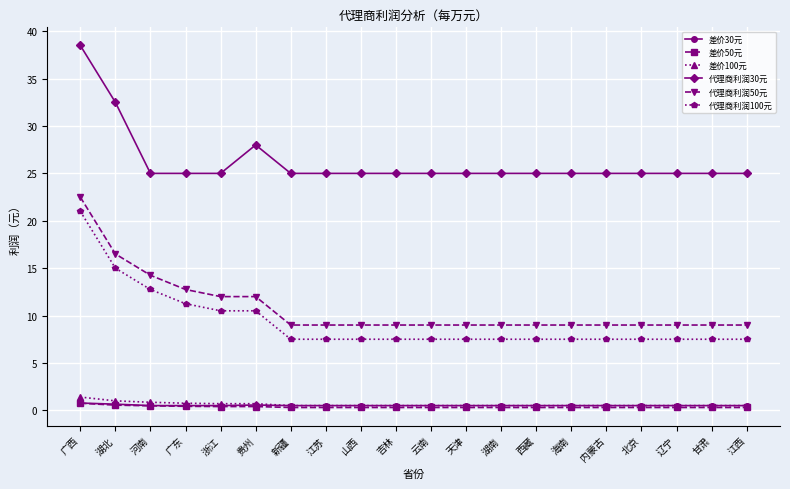

The value of 代理商利润100元 at 辽宁 is 3.4. True or false?

False